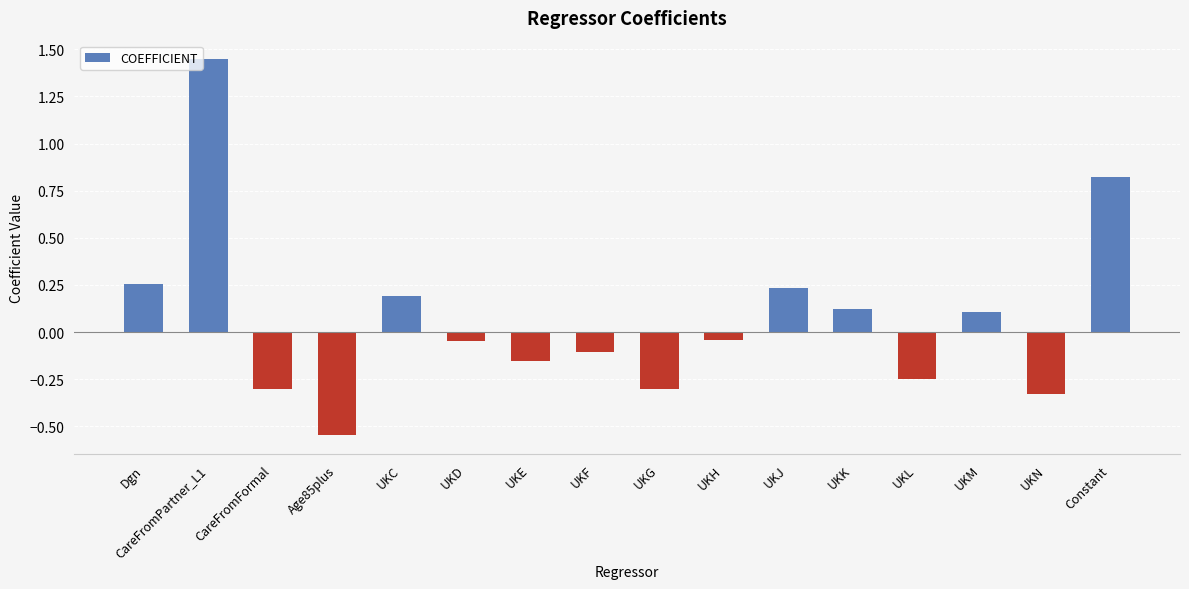

At which label does the data first exceed 0?

Dgn